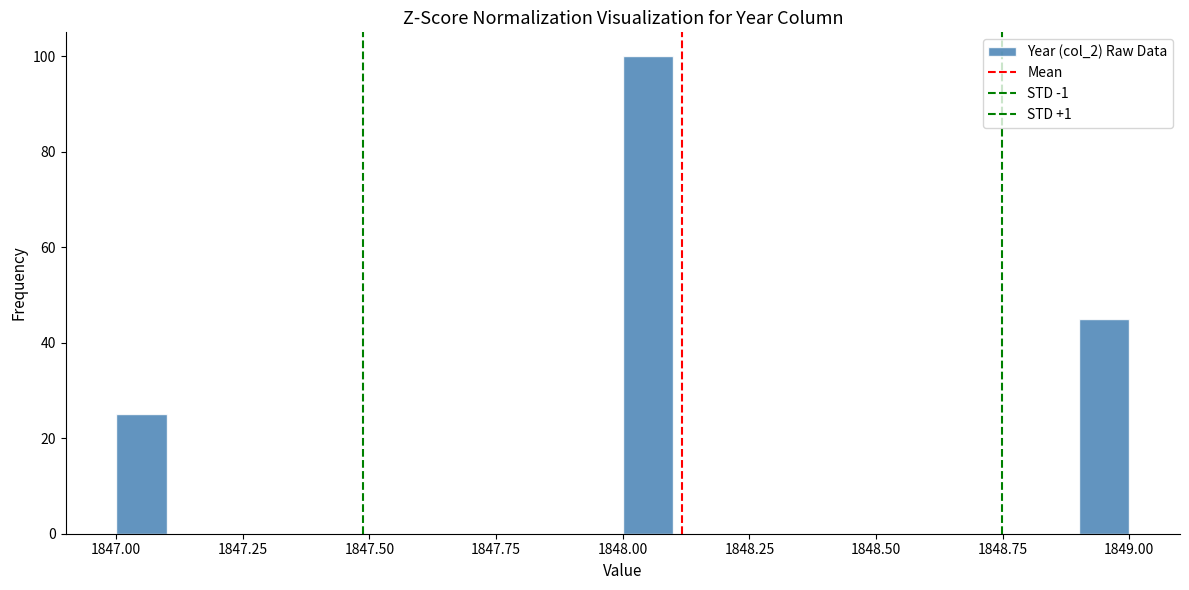

Around what value on the x-axis is the tallest bar? Give the approximate position of its centre, as read against the axis.

1848.05